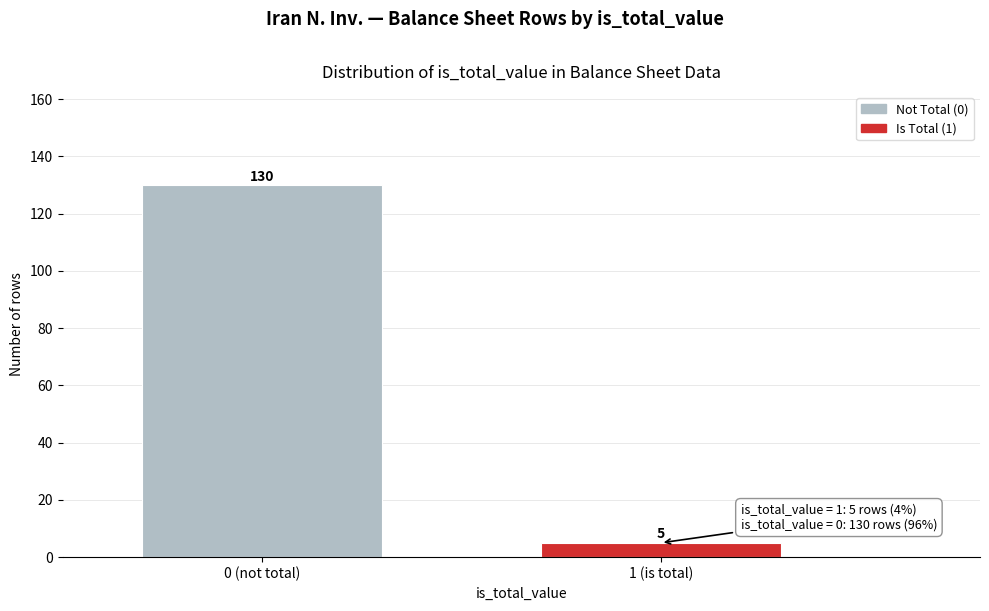

Reading left to right, list all the values displayed in this chart.

130	5